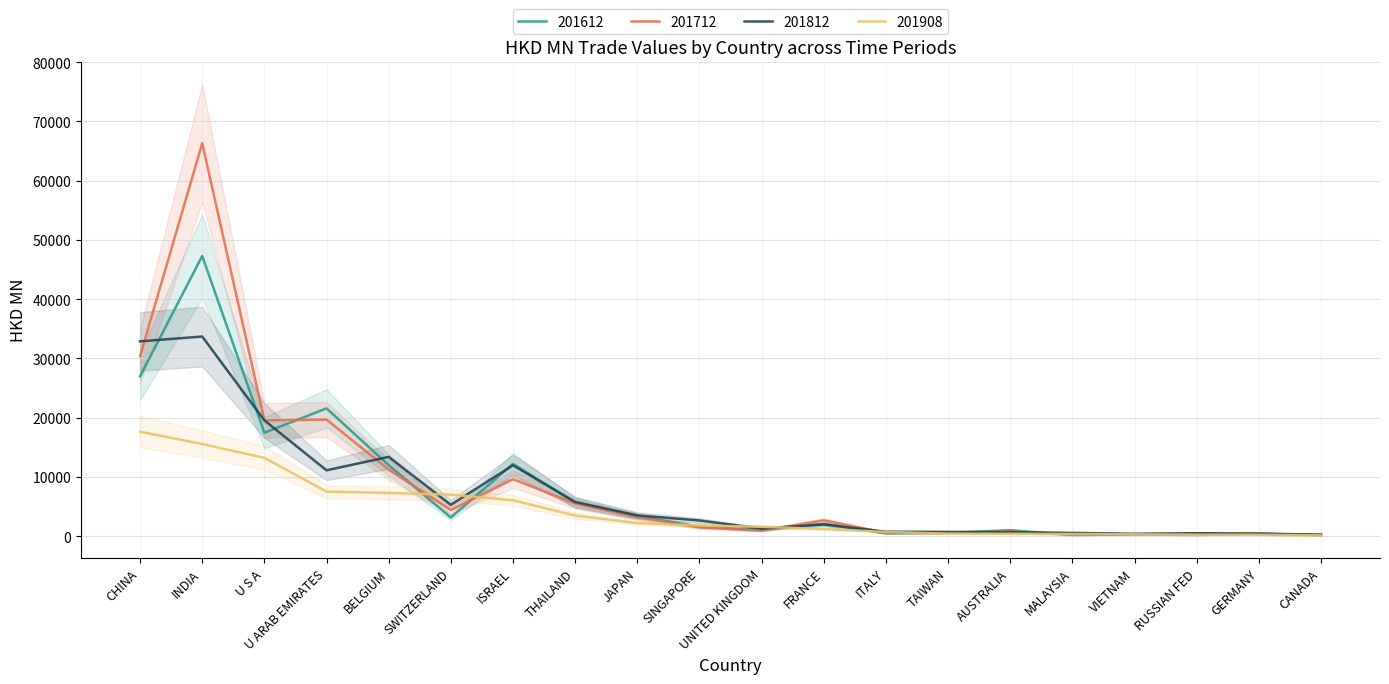

Where is 201712 nearest to the value 33289?

CHINA